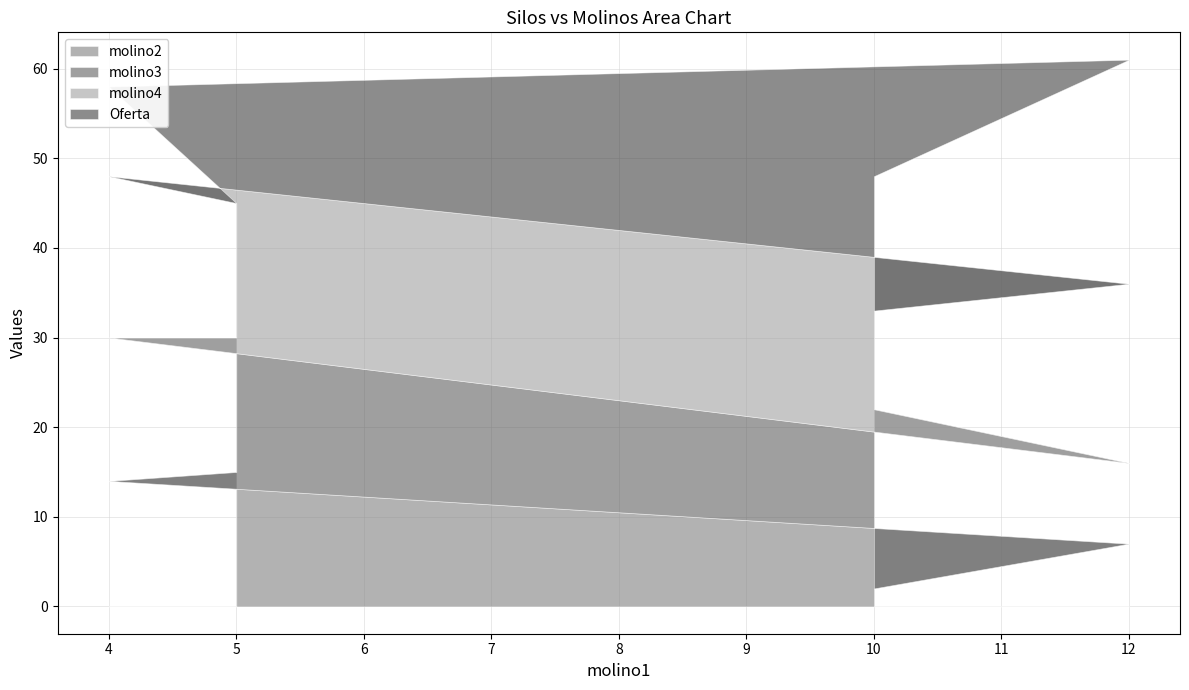

Reading right to left, list all the values displayed in this chart.

molino2: 15	14	7	2
molino3: 15	16	9	20
molino4: 15	18	20	11
Oferta: 0	10	25	15